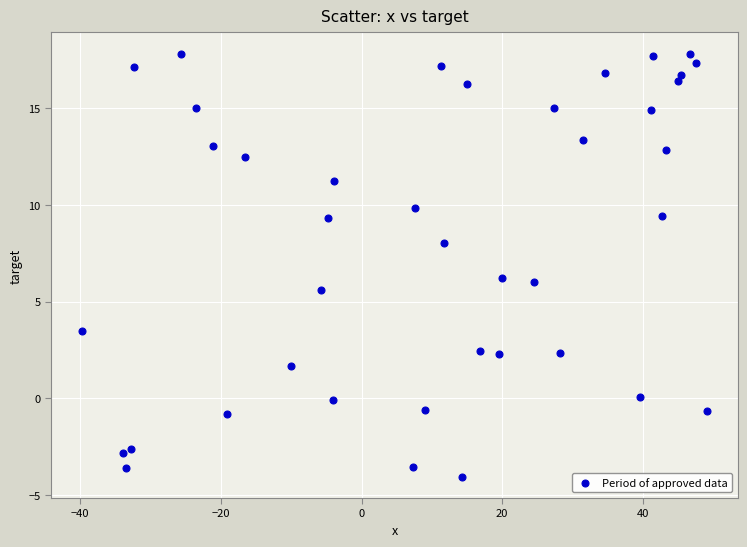

What is the range of Y values (max minus min)?

21.9